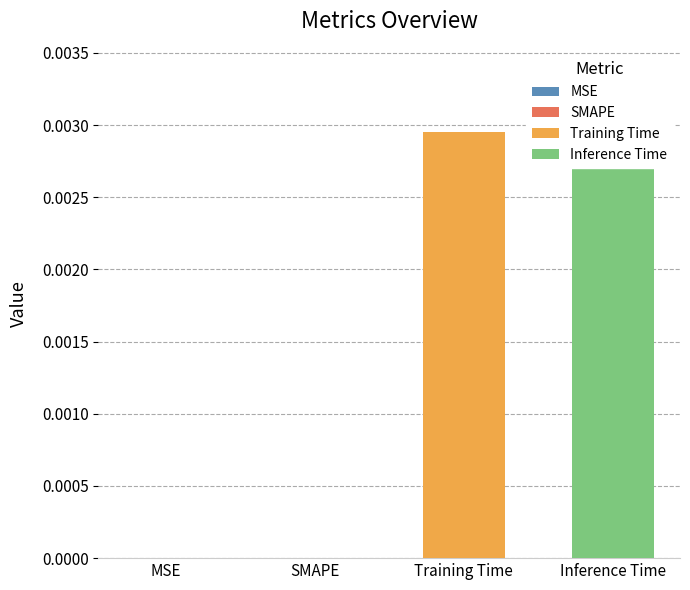

What is the label of the 3rd bar from the right?

SMAPE